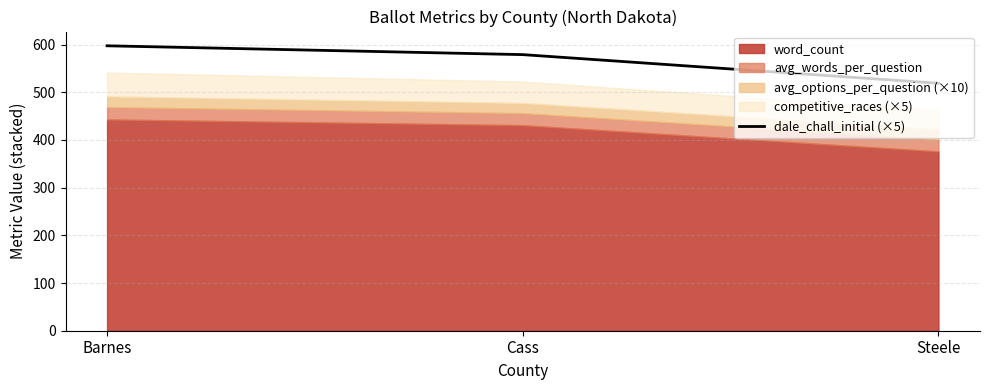

What is the difference between the values at Steele and Cass?

60.1